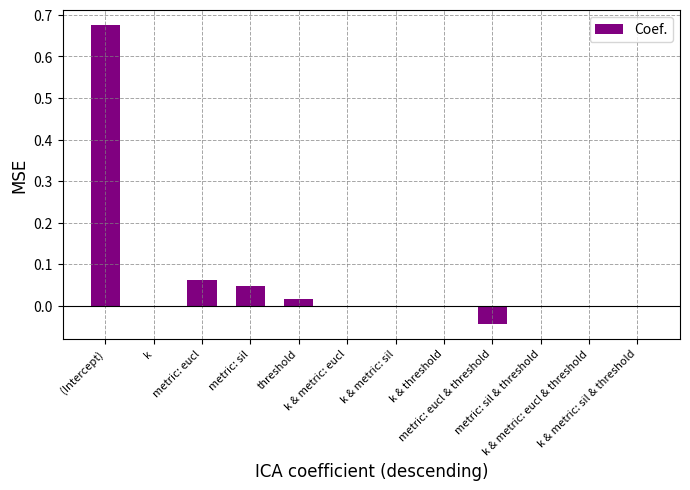

Are the bars horizontal?

No